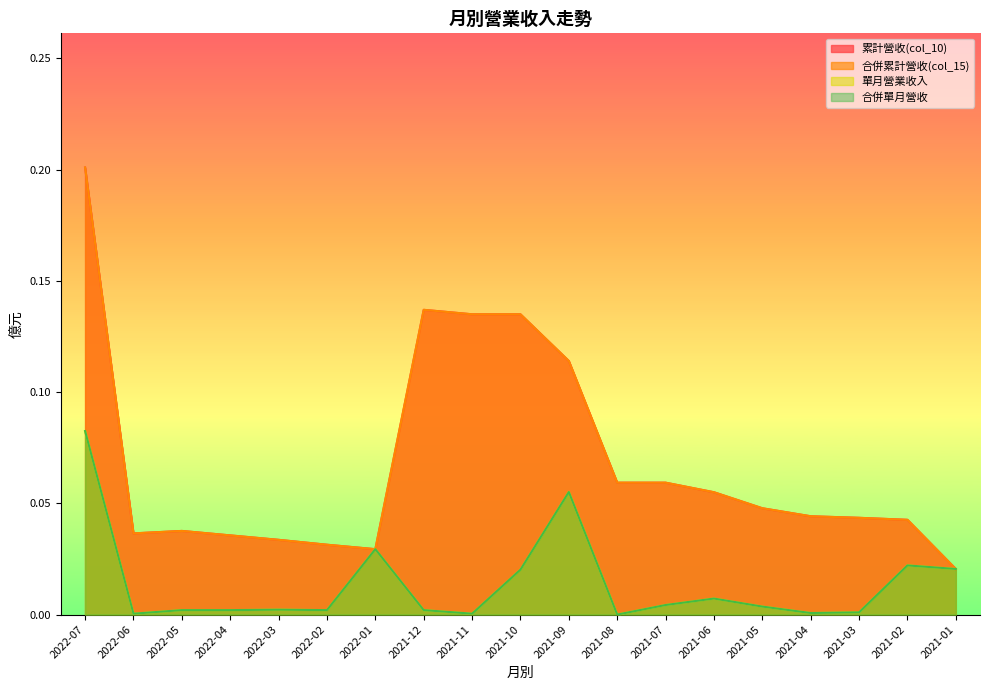

Count the number of data series in this chart.

4